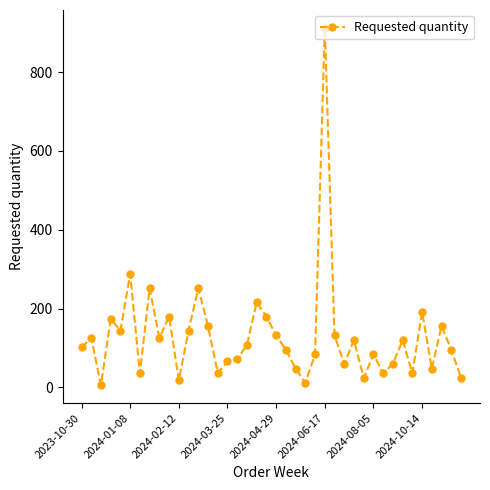

True or false: there are more than 2 points higher than both neighbors.

True